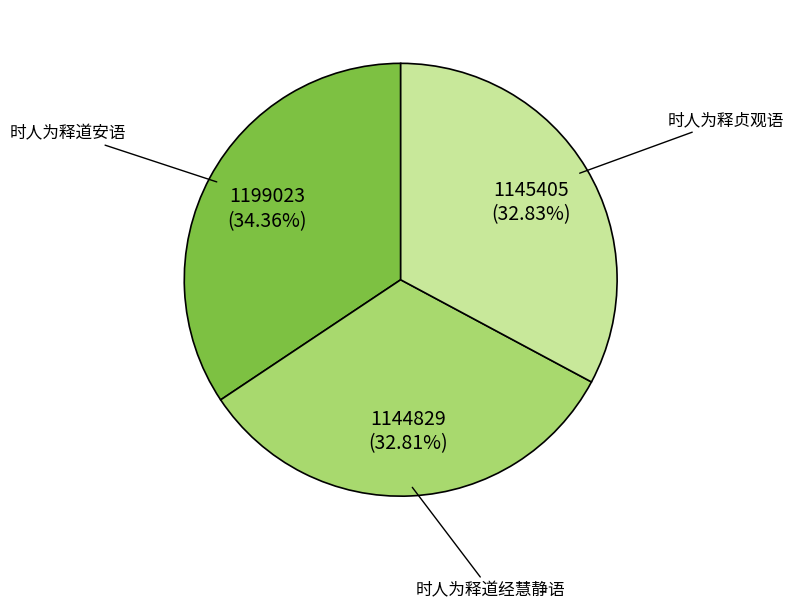

Is there any slice that represents more than half of the pie?

No